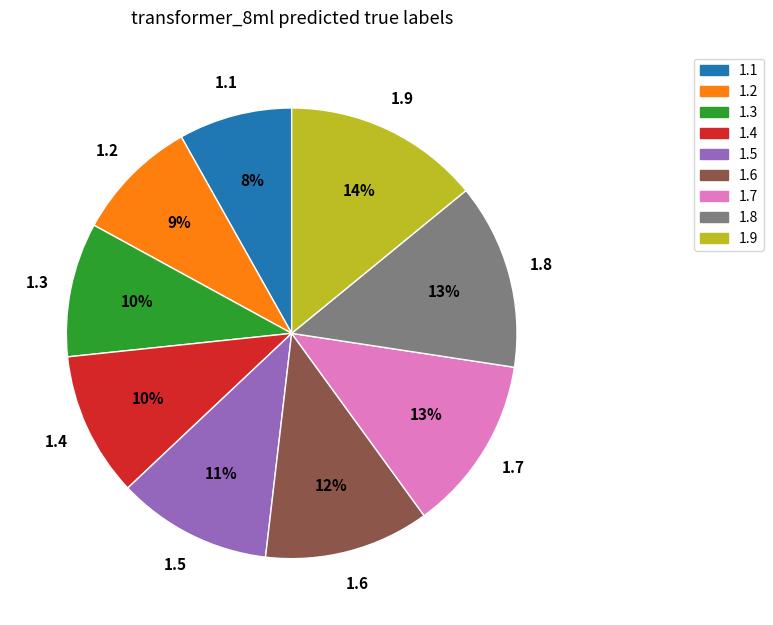

Is there a majority slice in this chart?

No